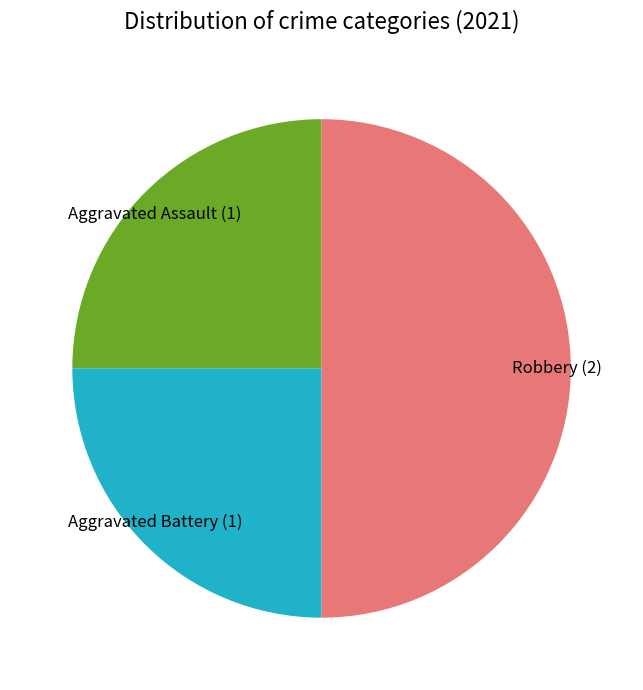

Combined, do Aggravated Assault and Robbery account for over 50%?

Yes